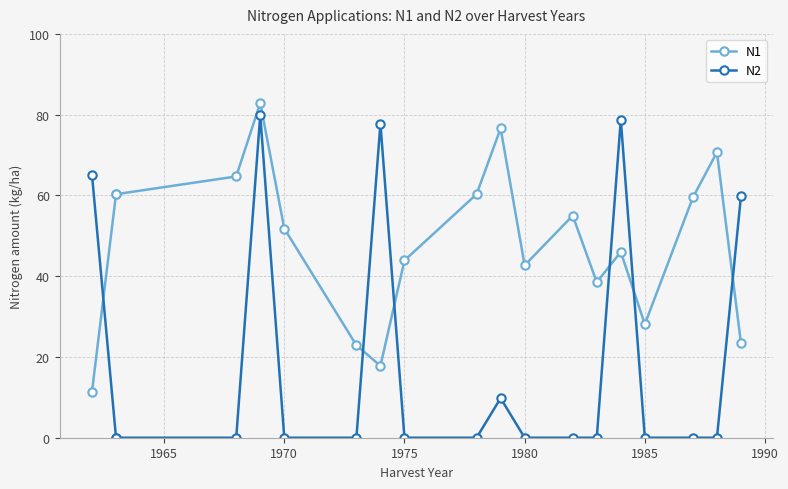

The value of N2 at 1965 is 51.3. True or false?

False